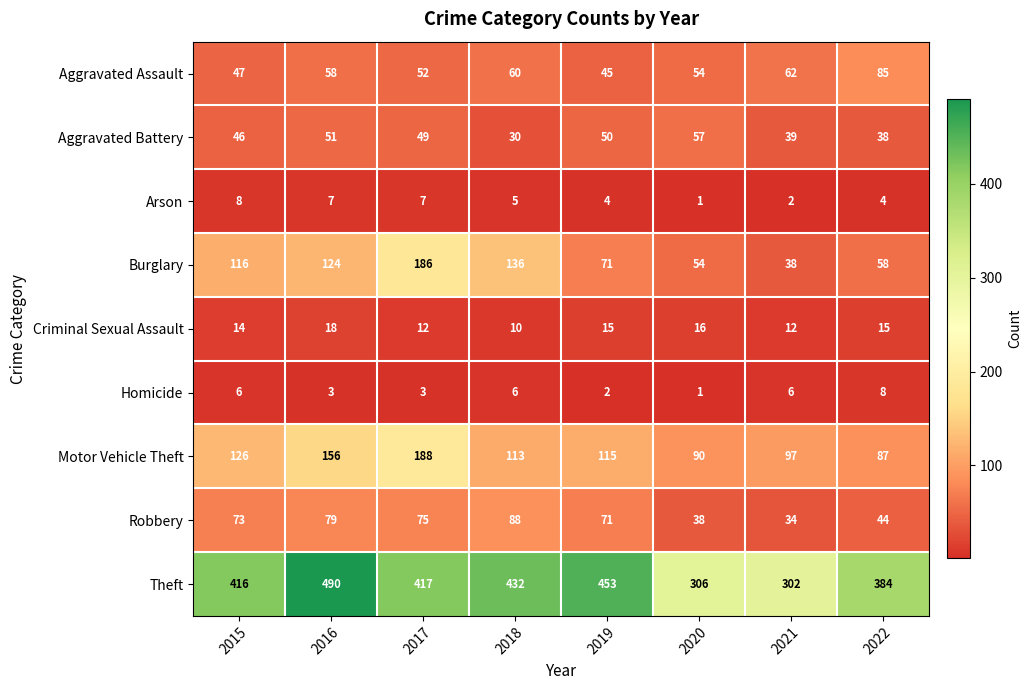

At which category is the sum across all series the highest?

2017